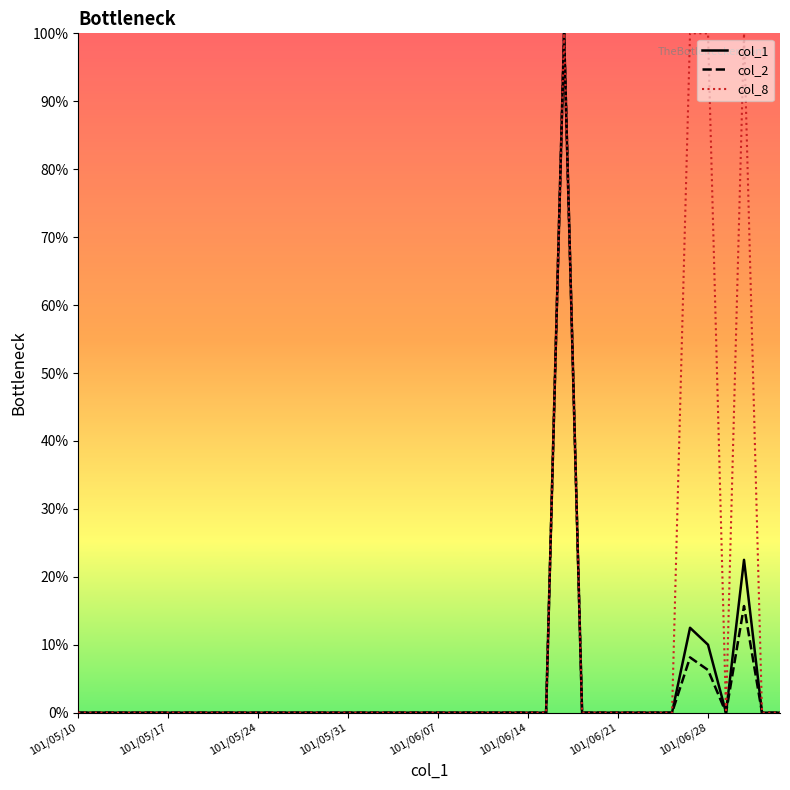

What is the greatest value displayed?

100.0